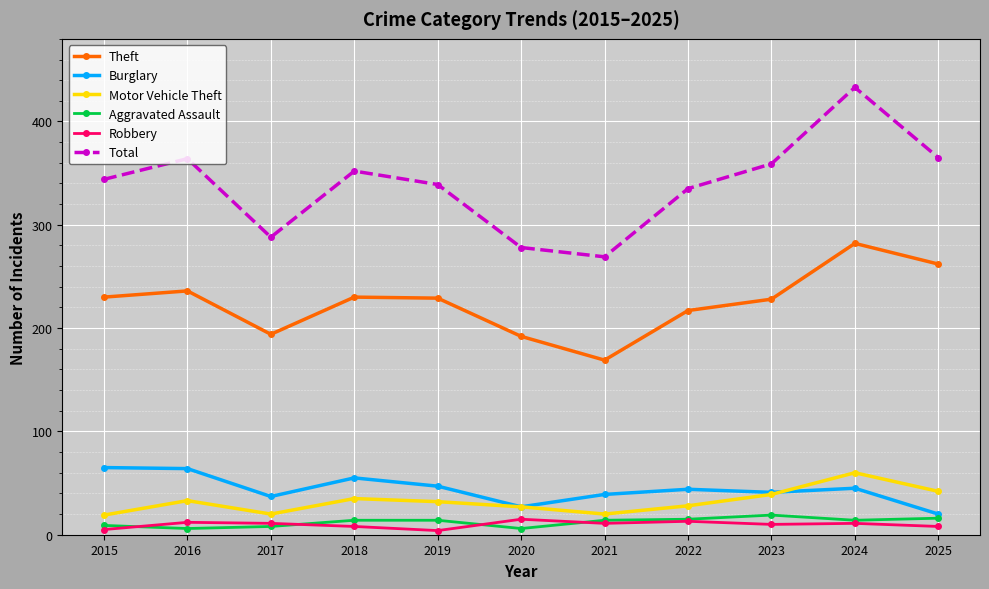

What is the difference between the highest and lowest values at 2022?

322